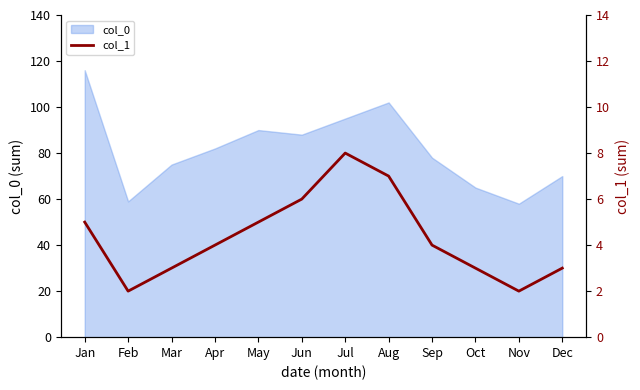

How many interior local peaks (higher than both neighbors) does the data have?

1